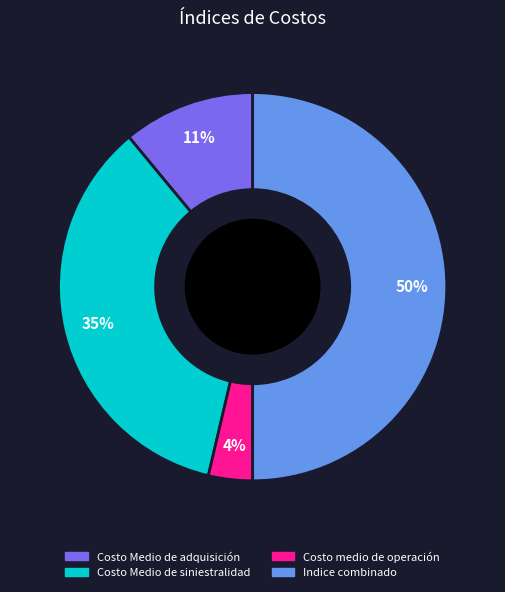

The Costo Medio de adquisición slice represents 18% of the pie. True or false?

False